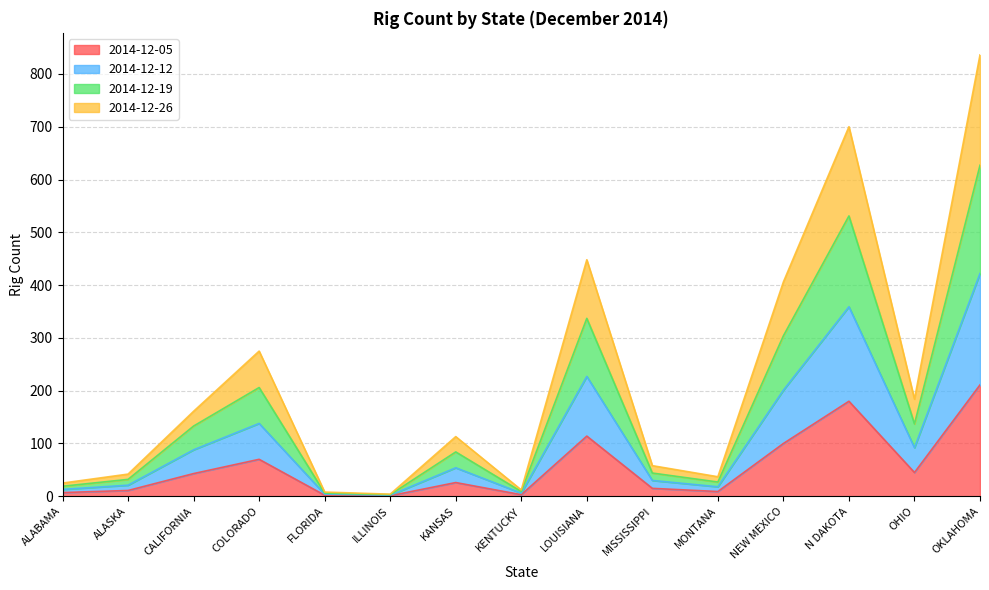

What is the difference between the 2014-12-05 values at MISSISSIPPI and ILLINOIS?

14